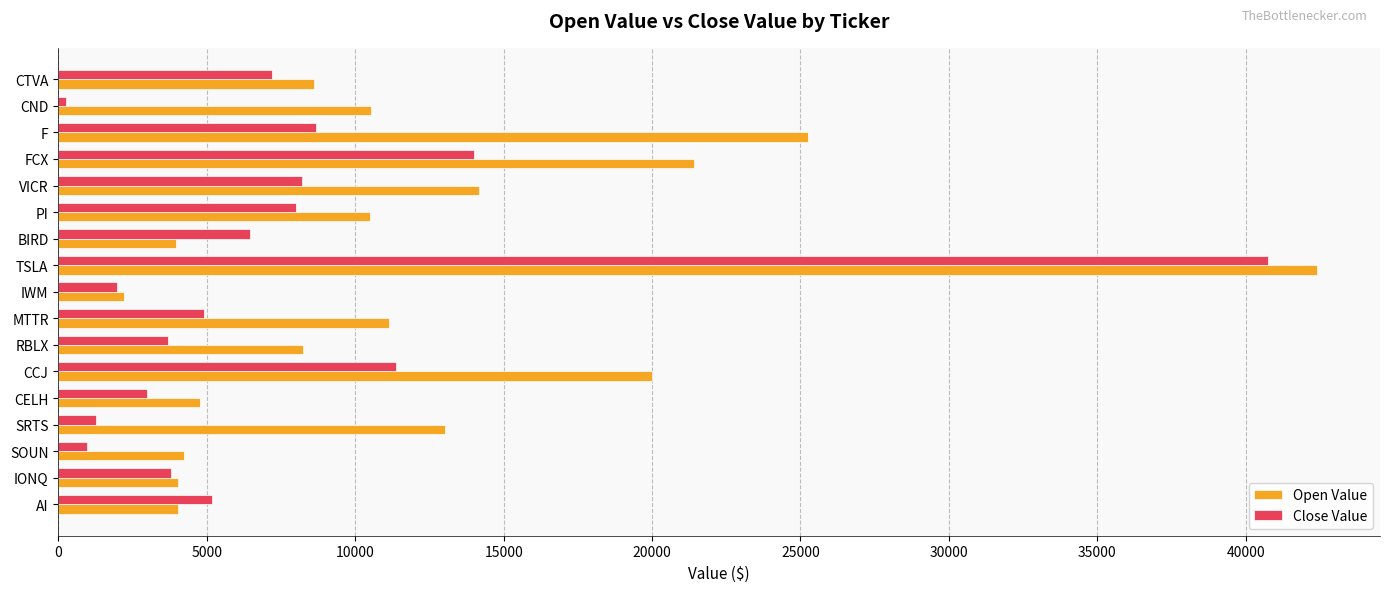

What is the lowest value of the Close Value series?

247.4